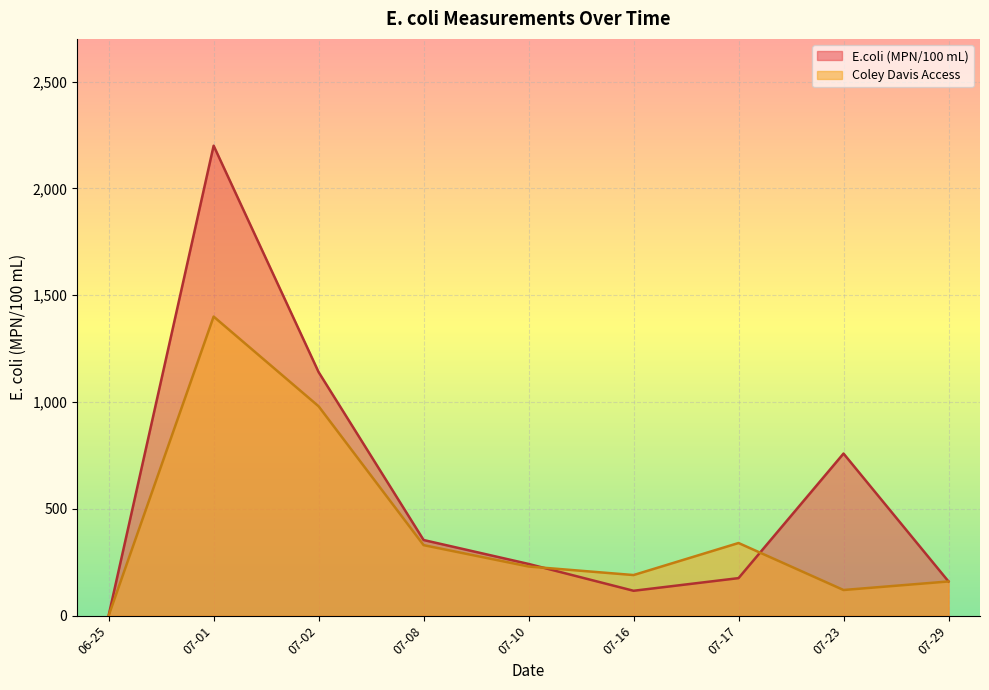

What is the maximum value for E.coli (MPN/100 mL)?

2200.0